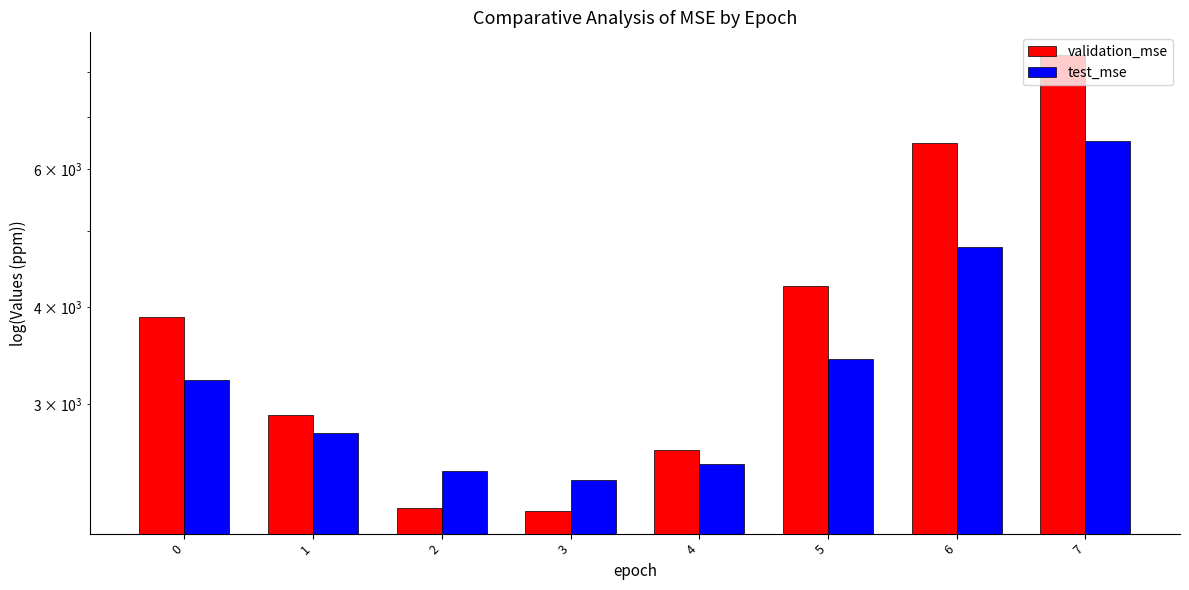

Rank the series by their maximum value, from highest to lowest.

validation_mse, test_mse